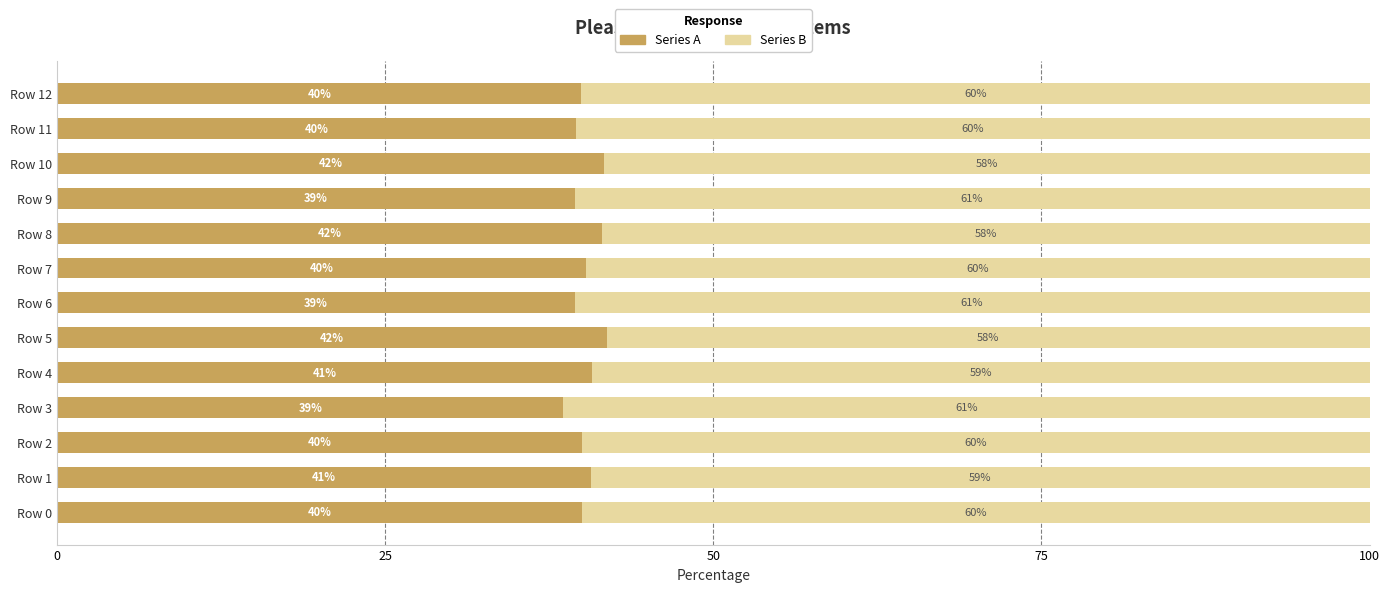

What is the total value across all series at Row 2?

100.0